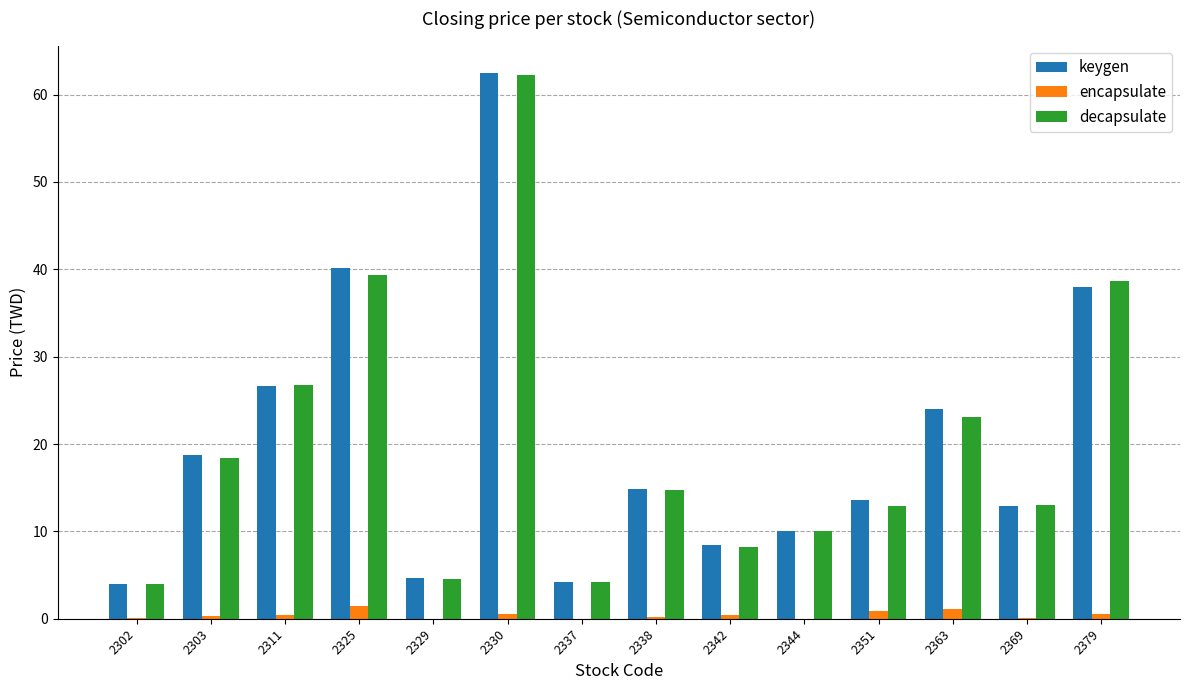

What is the maximum value shown in the chart?

62.5